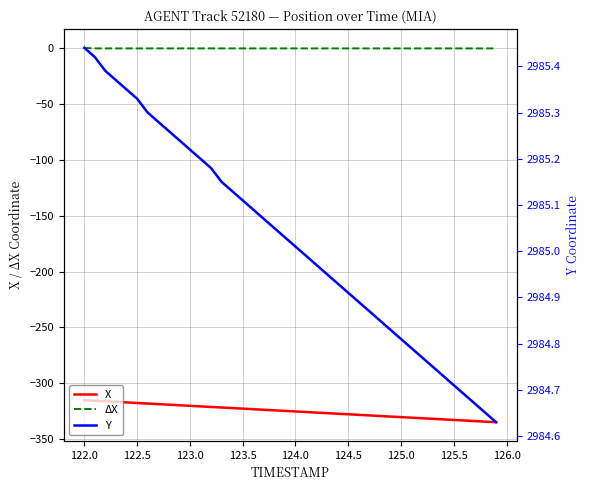

True or false: X has more than 2 interior local peaks.

False